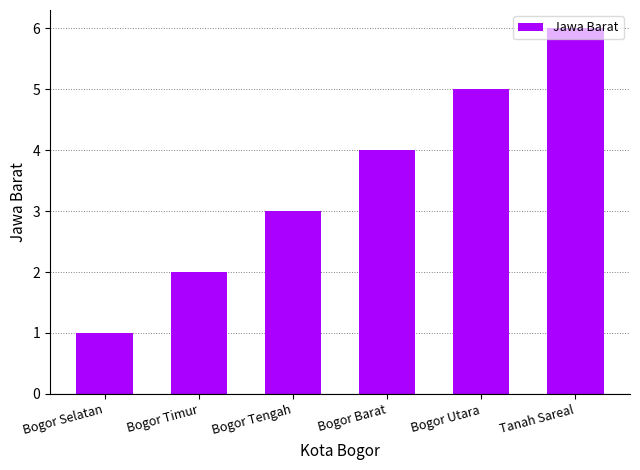

Read the value at Bogor Barat.

4